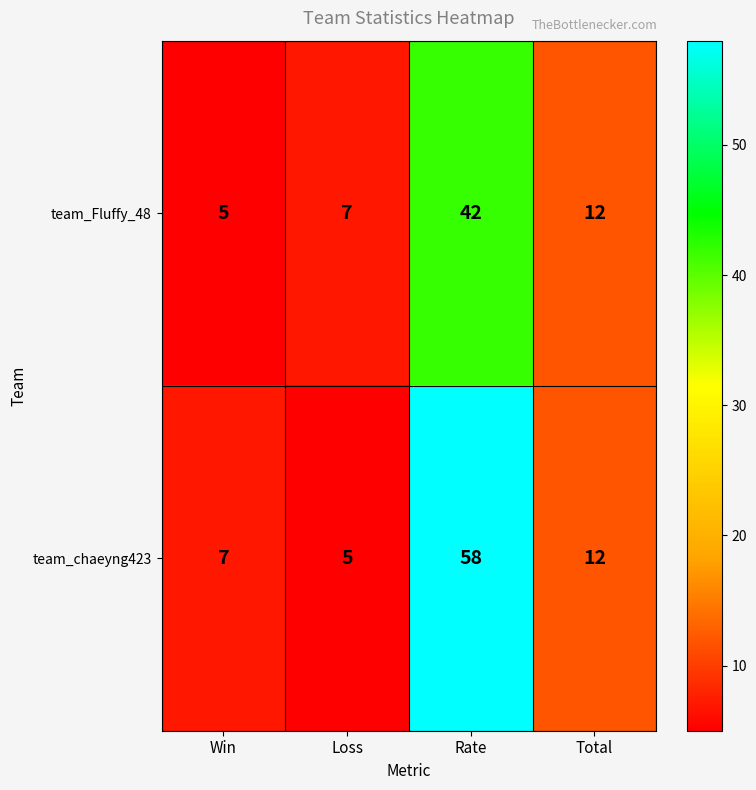

How many series are shown in this chart?

2